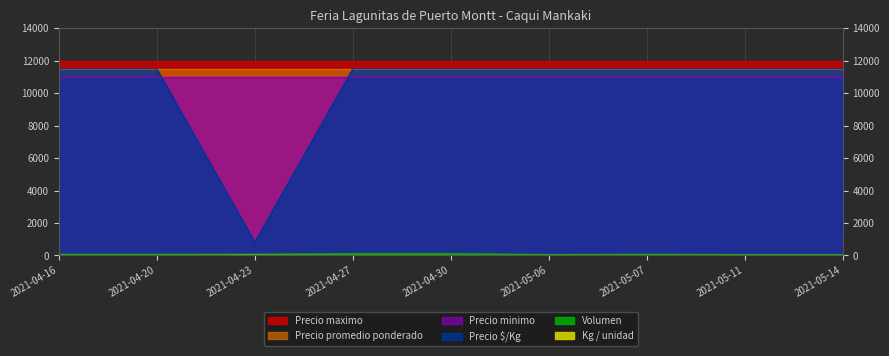

Does the chart display data point markers on the line(s)?

No